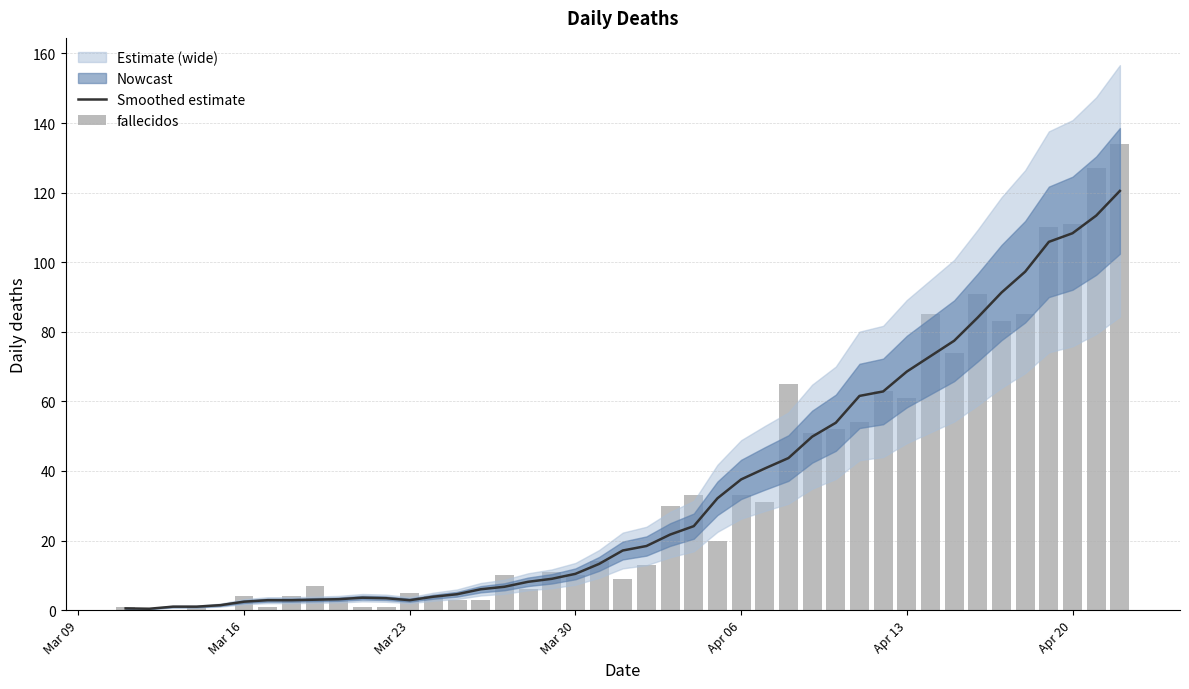

What position from the right is 2020-04-08?

15